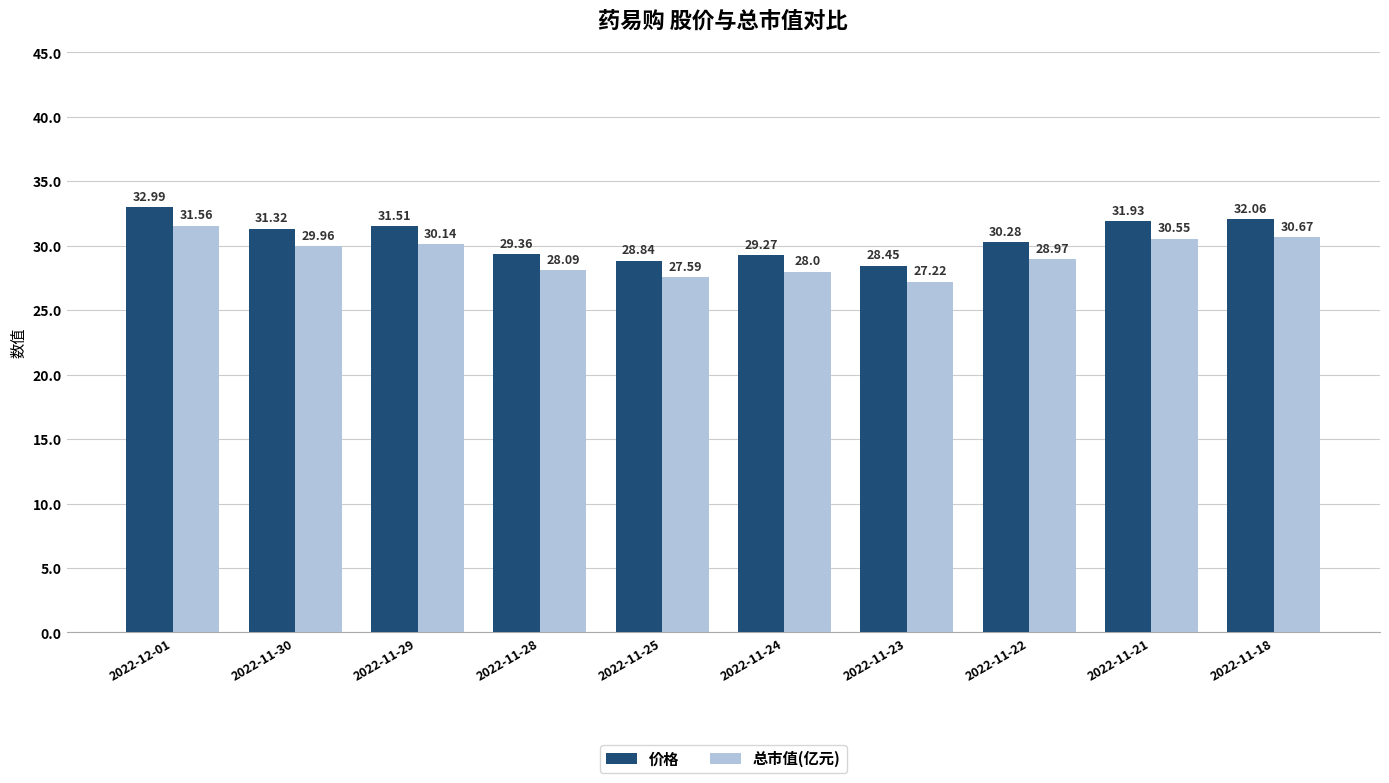

List the labels in order of 价格 value, smallest first.

2022-11-23, 2022-11-25, 2022-11-24, 2022-11-28, 2022-11-22, 2022-11-30, 2022-11-29, 2022-11-21, 2022-11-18, 2022-12-01